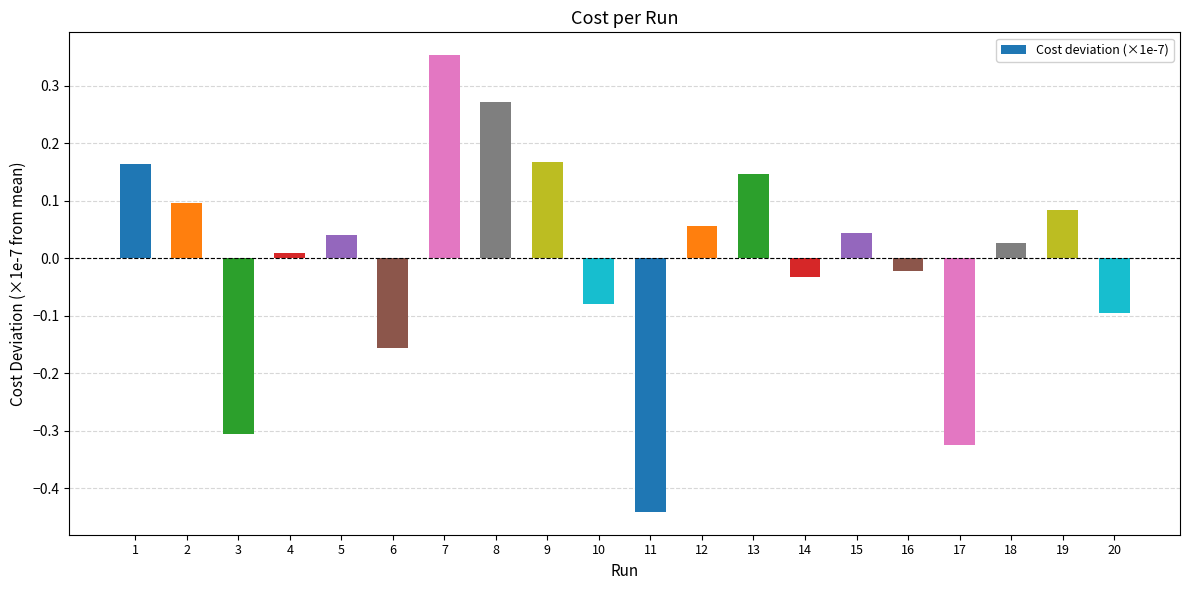

What is the difference between the second highest and second lowest values?

0.6